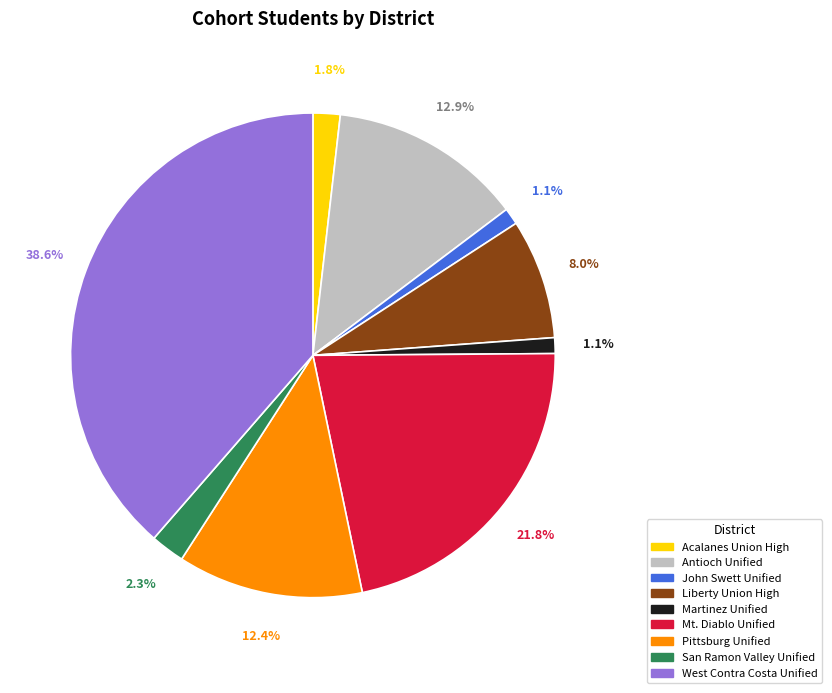

How many slices are in this pie chart?

9